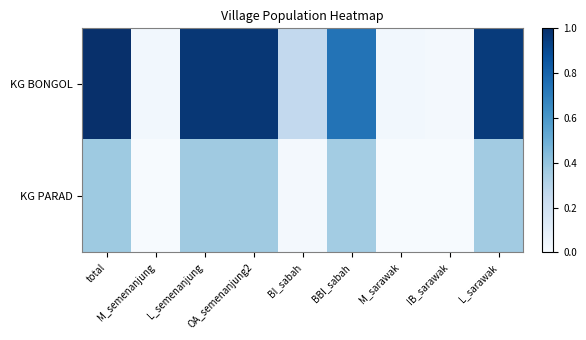

Rank the series by their maximum value, from lowest to highest.

KG PARAD, KG BONGOL